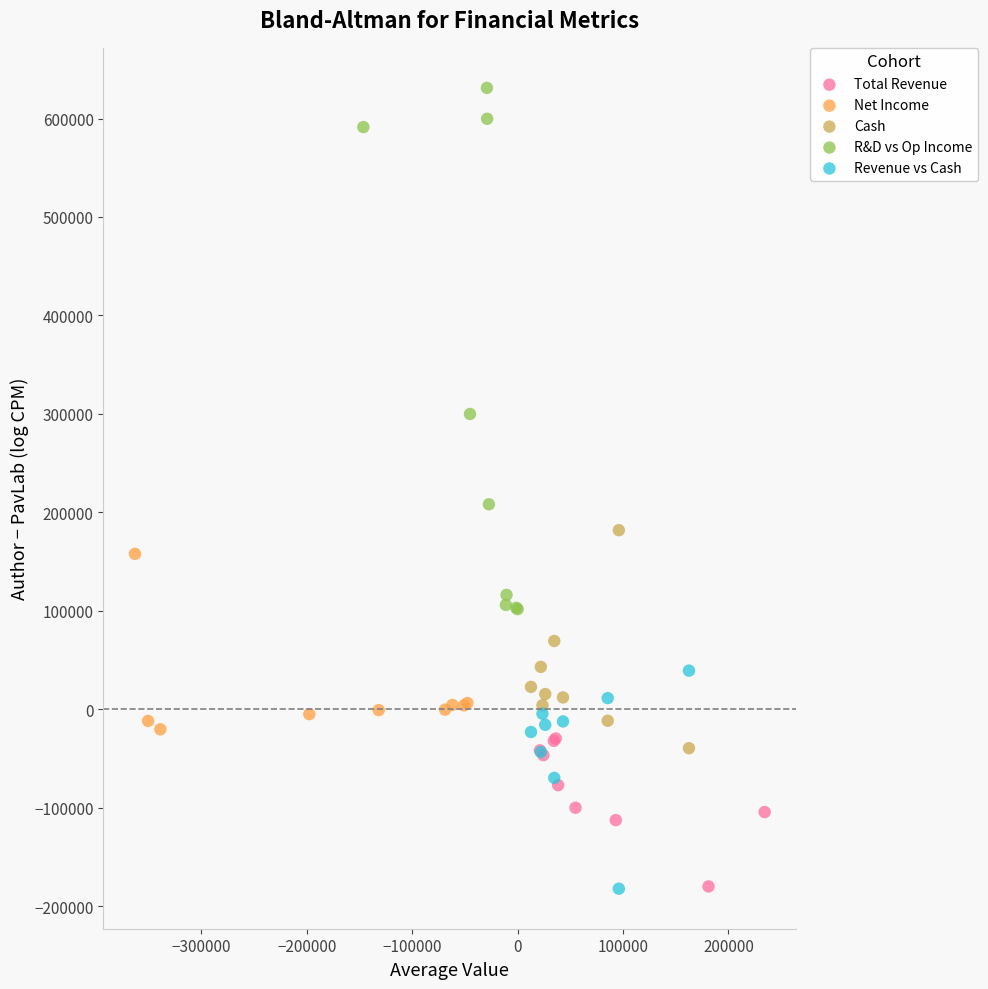

Which series has the largest Y range (max minus min)?

R&D vs Op Income